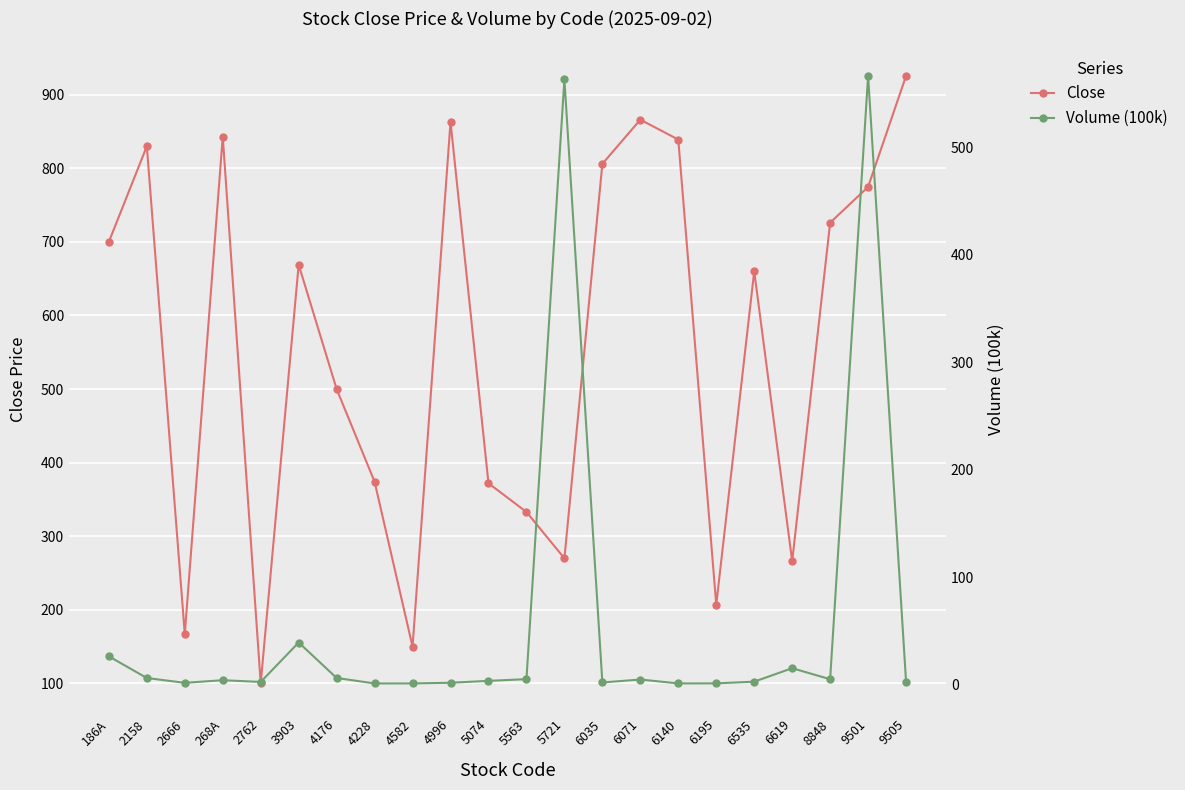

Is the value of Volume (100k) at 9505 greater than the value of Close at 6071?

No